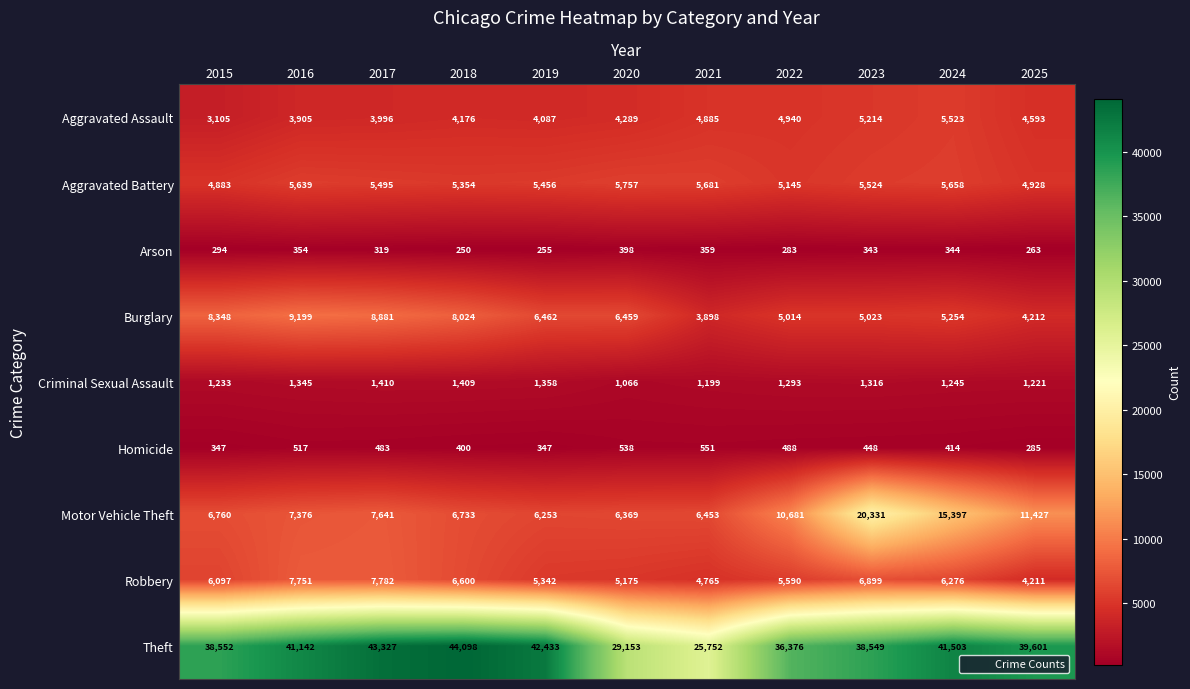

At which category does the chart reach its peak across all series?

2018